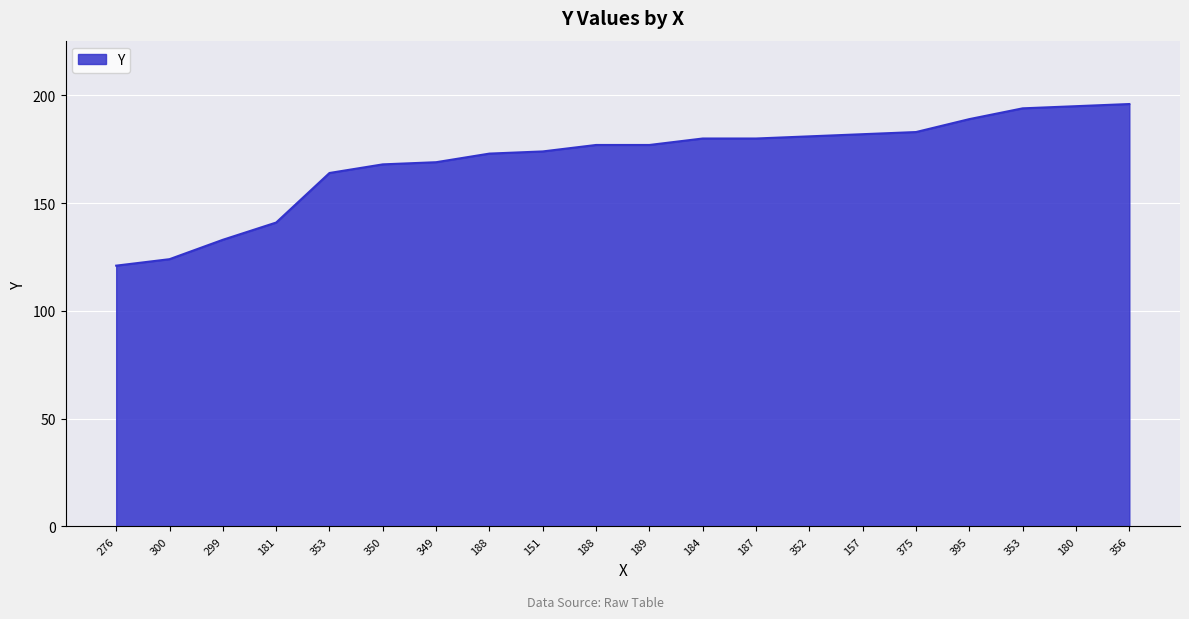

How many lines are shown in the chart?

1